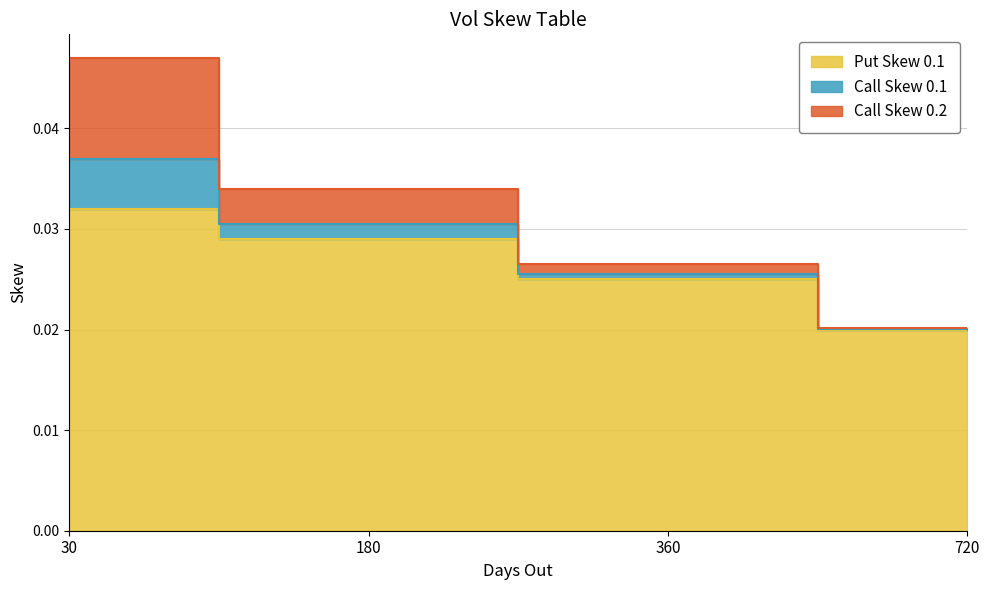

What is the sum of all Put Skew 0.1 values?

0.1